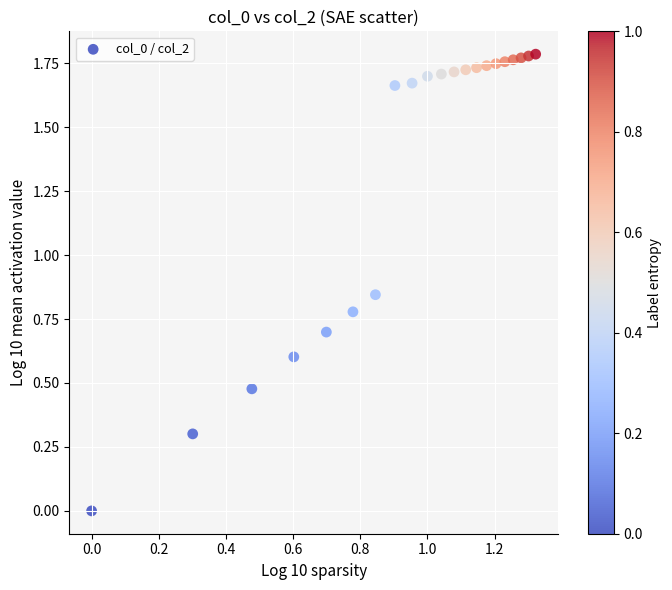

What is the range of X values (max minus min)?

1.3